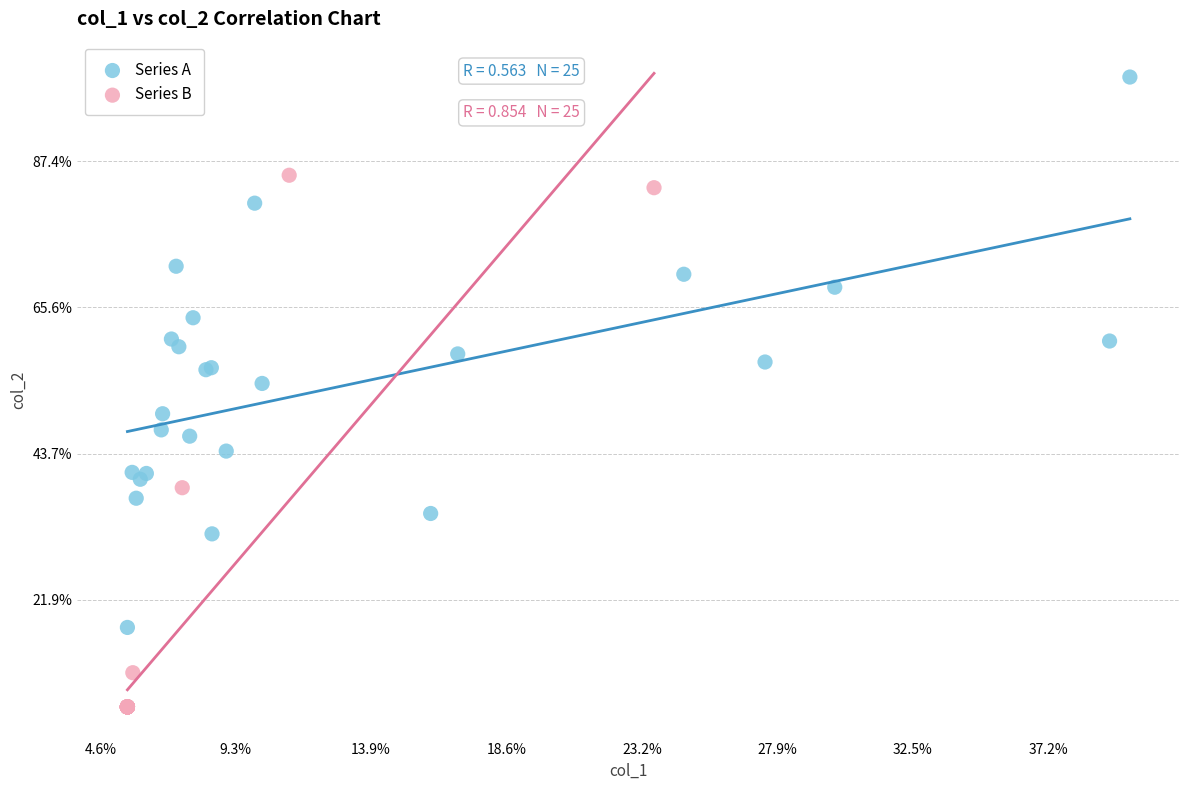

Which series reaches the minimum Y coordinate?

Series B